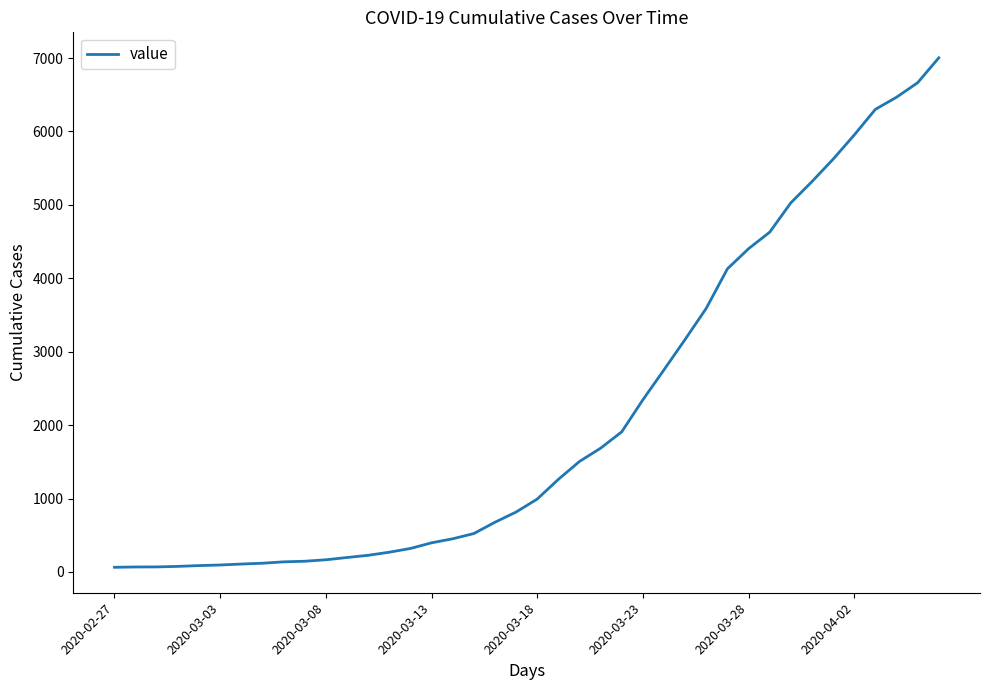

What is the greatest value displayed?

7003